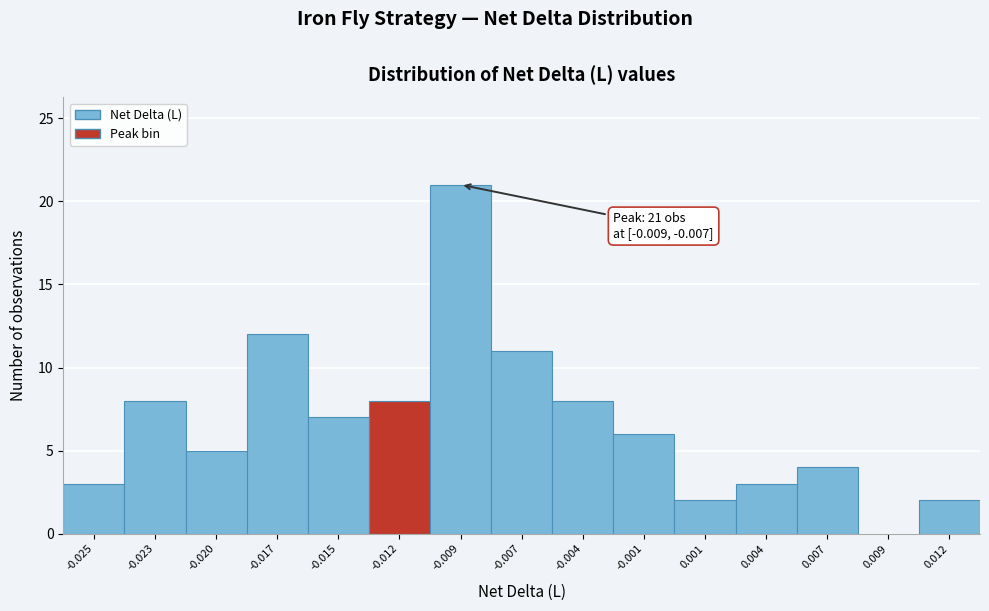

Reading left to right, extract all data points from this chart.

-0.025=3	-0.023=8	-0.020=5	-0.017=12	-0.015=7	-0.012=8	-0.009=21	-0.007=11	-0.004=8	-0.001=6	0.001=2	0.004=3	0.007=4	0.009=0	0.012=2